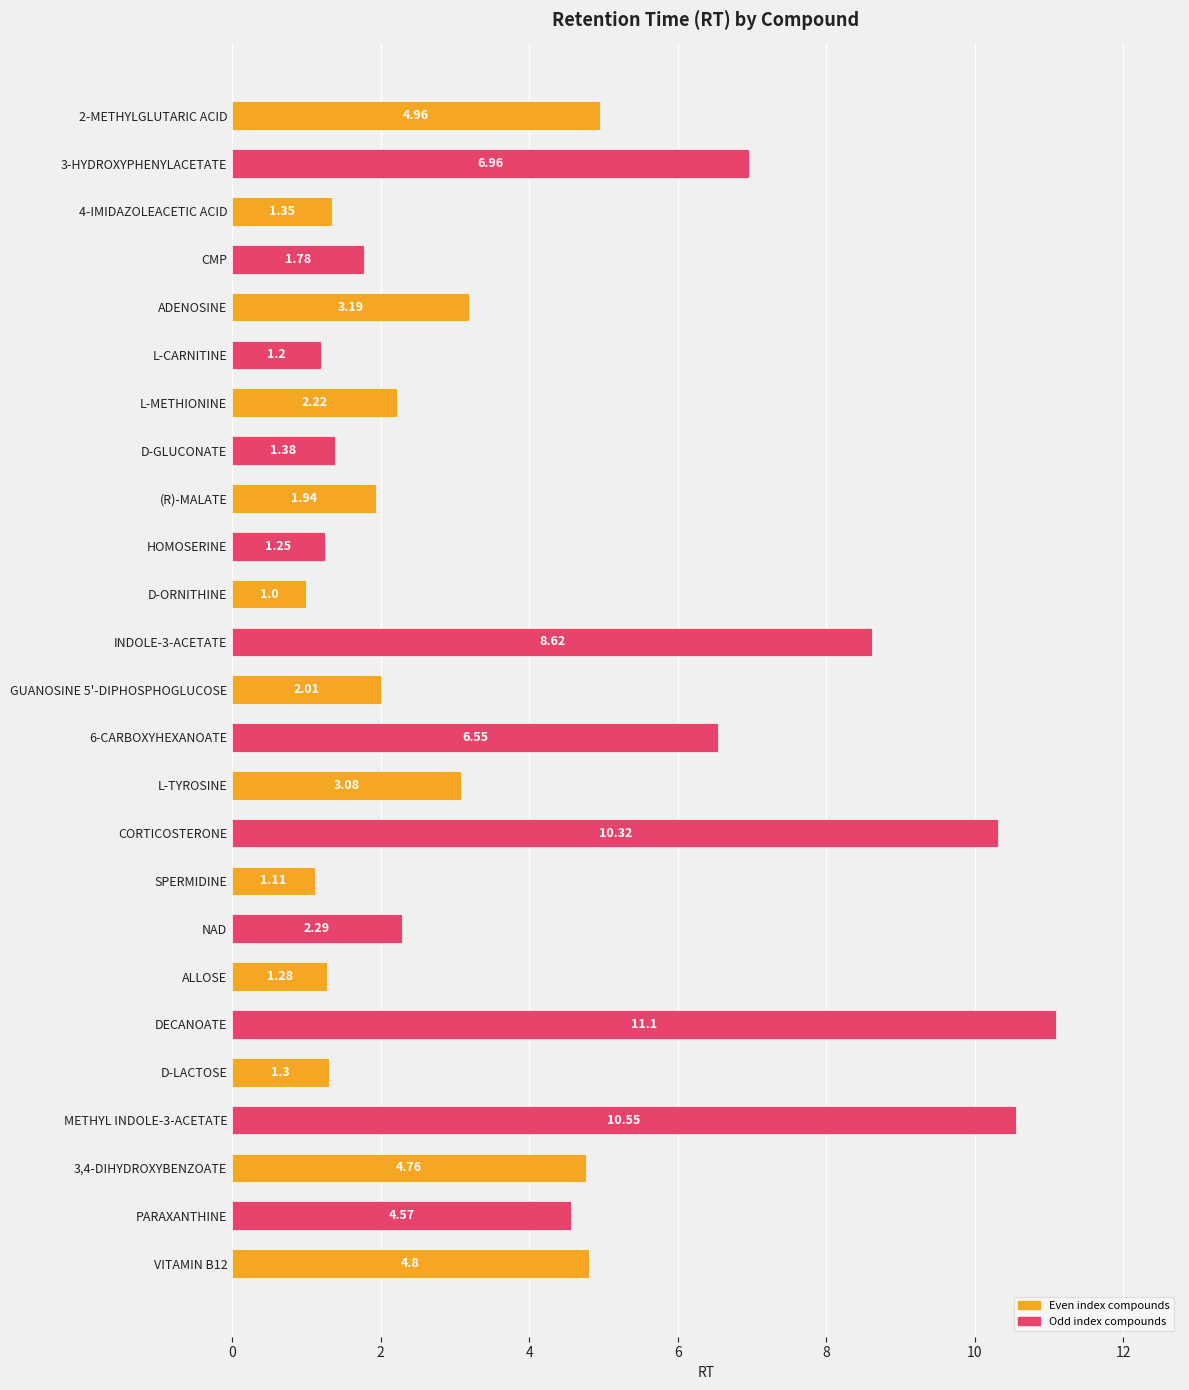

Does the chart contain stacked bars?

No